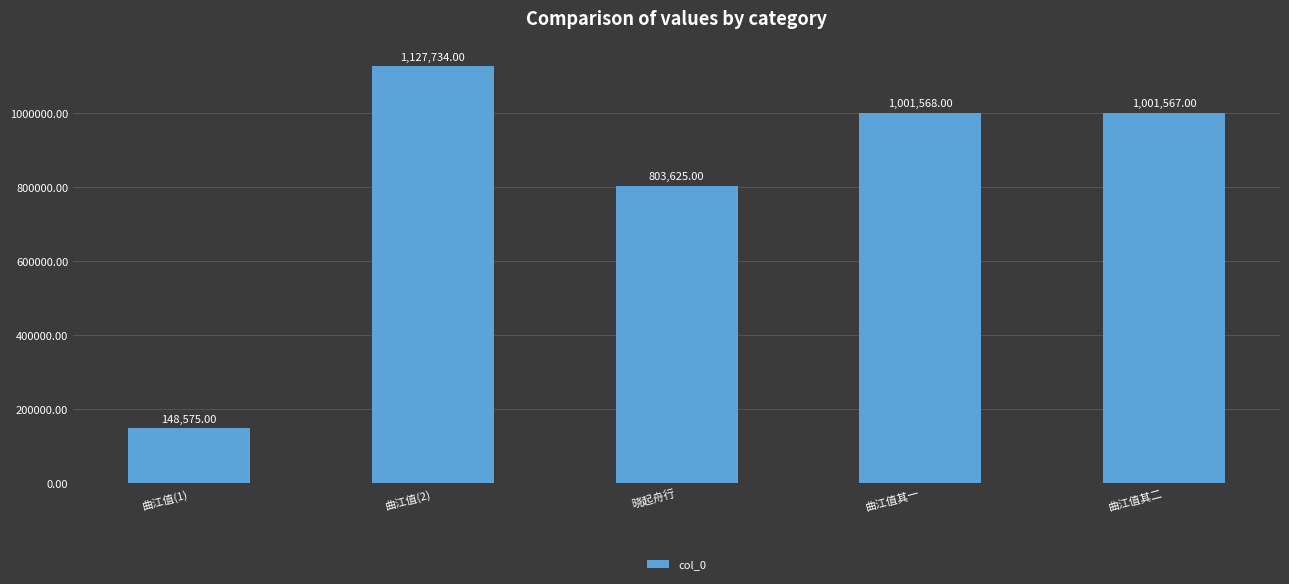

Between 曲江值(1) and 曲江值(2), which is larger?

曲江值(2)